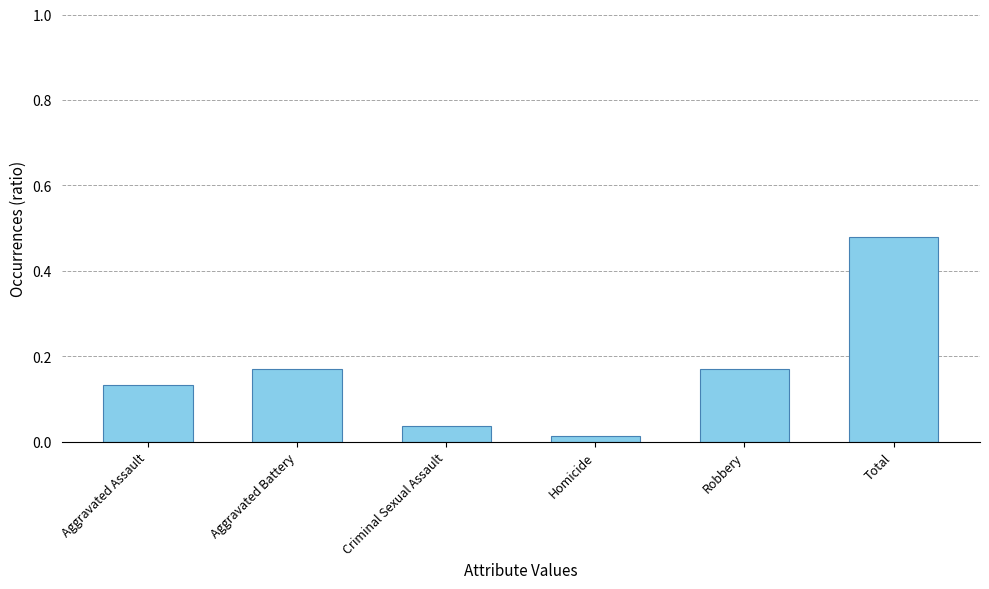

What is the difference between the maximum and second lowest values?

0.4